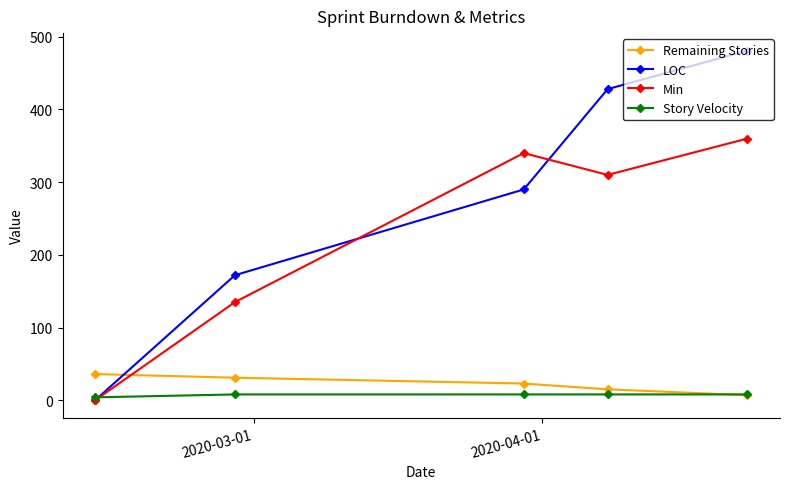

What is the difference between the second highest and minimum values in the LOC series?

428